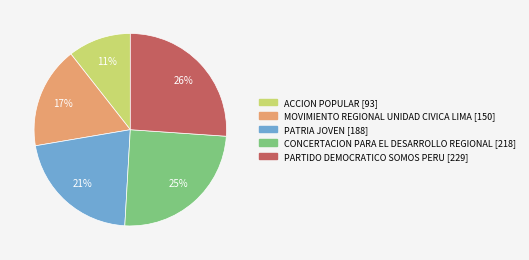

To the nearest percent, what percentage of the pie is MOVIMIENTO REGIONAL UNIDAD CIVICA LIMA?

17%